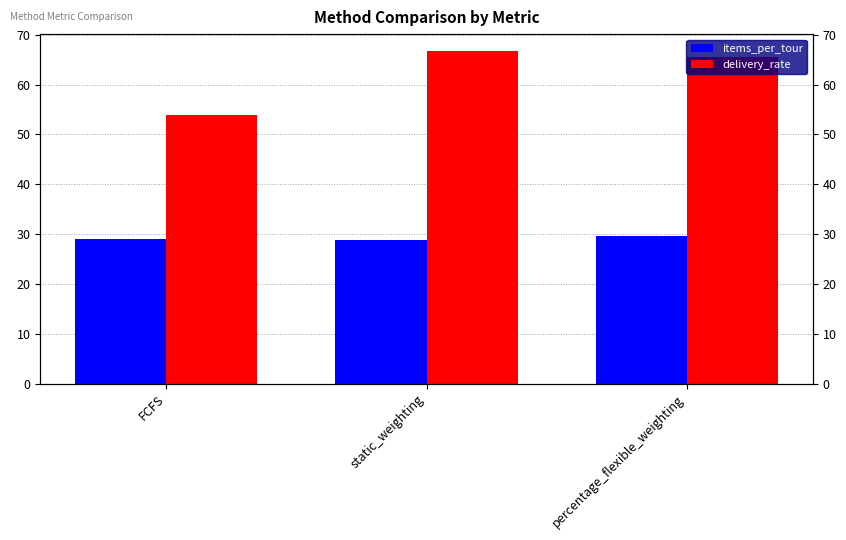

At how many categories does at least one series exceed 41?

3